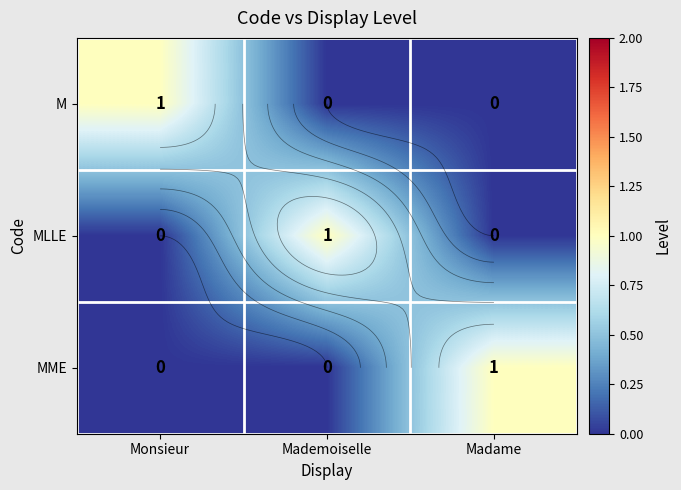

How many data points in MLLE are above 0?

1